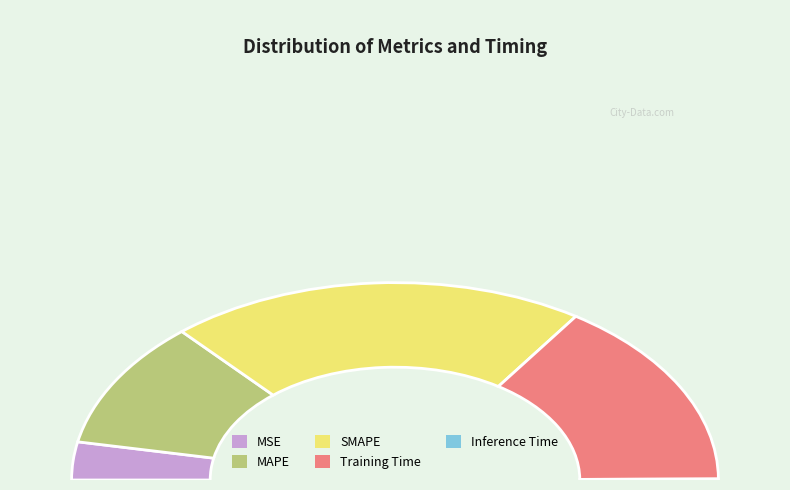

Does any single category account for the majority?

No